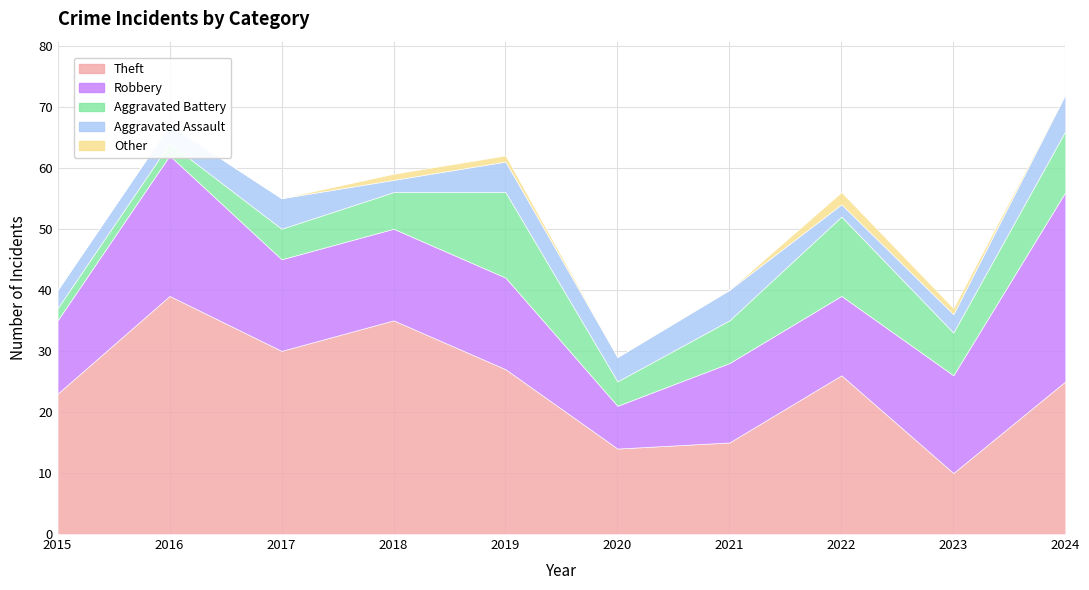

After their last crossing, which series has the higher values: Robbery or Theft?

Robbery